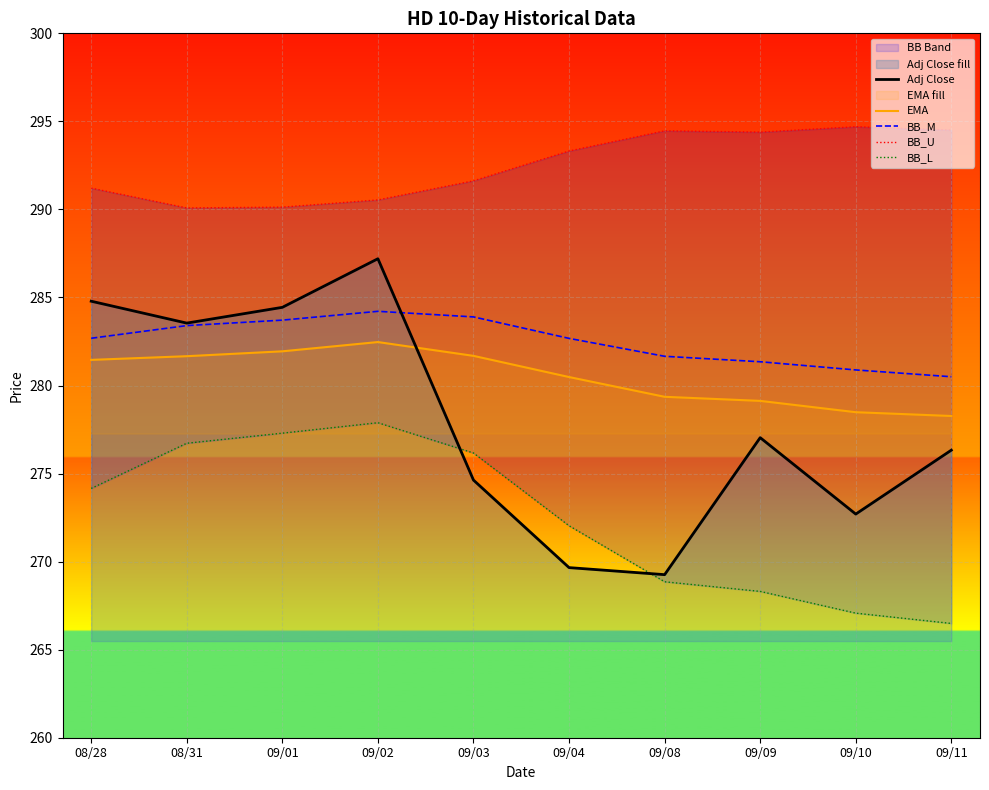

What is the difference between the highest and lowest values at 09/10?

27.6